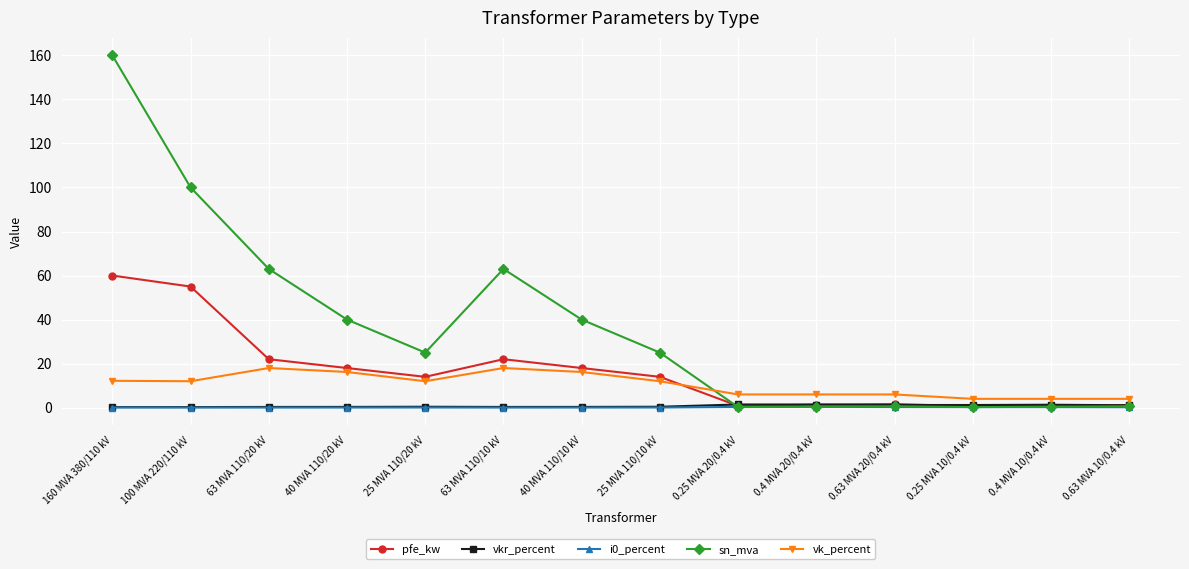

What is the maximum value shown in the chart?

160.0